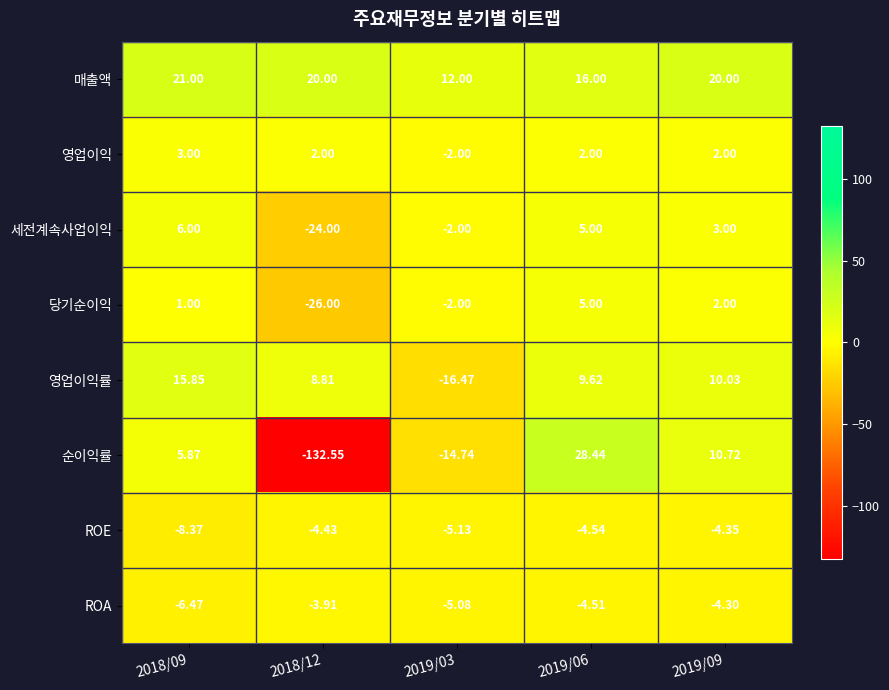

Between 2018/12 and 2019/06, which series saw the biggest shift?

순이익률